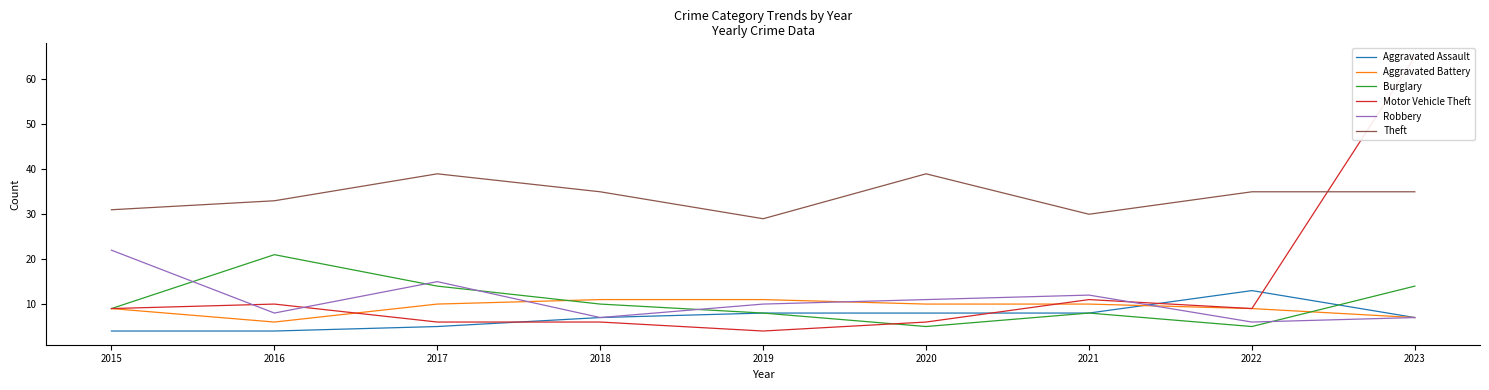

At 2018, list the series in order from smallest to largest.

Motor Vehicle Theft, Aggravated Assault, Robbery, Burglary, Aggravated Battery, Theft